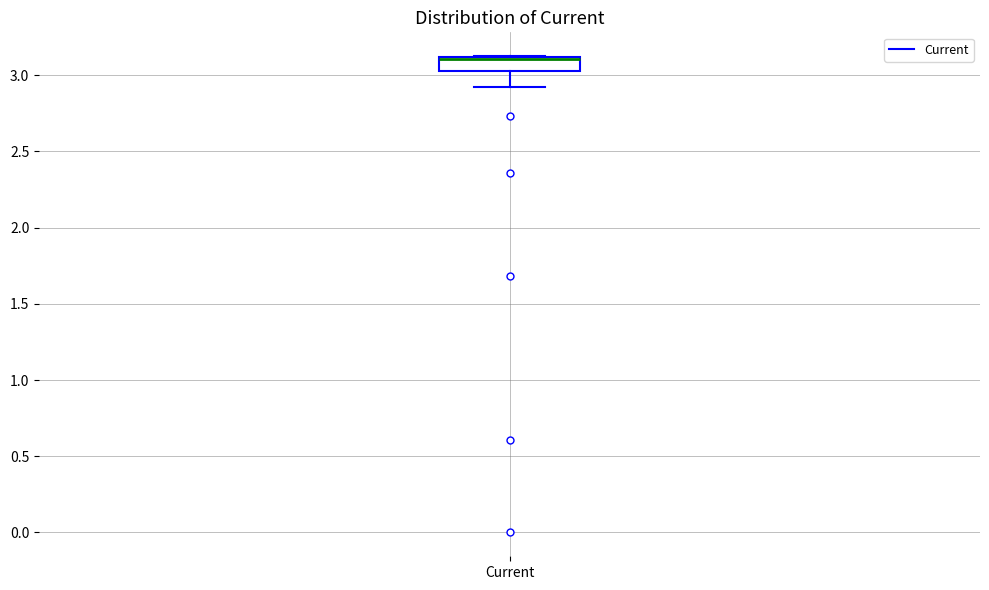

Read this box plot against the y-axis: the position of the median line, the range covered by the box, and the ends of both whiskers. The values are not printed on the chart, so give them approximately, as read against the axis.

median 3.10 (drawn on the box's upper edge), box 3.05 to 3.10, whiskers 2.90 to 3.15